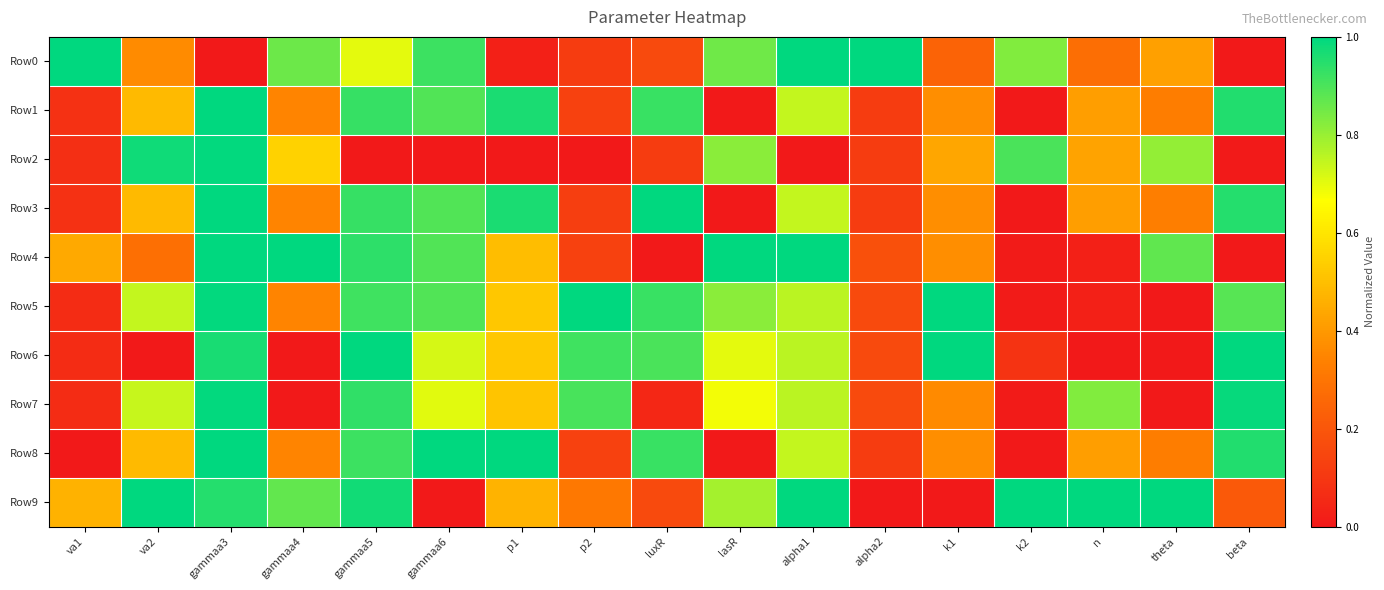

Reading left to right, extract all data points from this chart.

Row0: va1=1.0	va2=0.4	gammaa3=0.0	gammaa4=0.9	gammaa5=0.7	gammaa6=0.9	p1=0.0	p2=0.1	luxR=0.2	lasR=0.9	alpha1=1.0	alpha2=1.0	k1=0.2	k2=0.8	n=0.3	theta=0.4	beta=0.0
Row1: va1=0.1	va2=0.5	gammaa3=1.0	gammaa4=0.3	gammaa5=0.9	gammaa6=0.9	p1=1.0	p2=0.1	luxR=0.9	lasR=0.0	alpha1=0.7	alpha2=0.1	k1=0.4	k2=0.0	n=0.4	theta=0.3	beta=1.0
Row2: va1=0.1	va2=1.0	gammaa3=1.0	gammaa4=0.5	gammaa5=0.0	gammaa6=0.0	p1=0.0	p2=0.0	luxR=0.1	lasR=0.8	alpha1=0.0	alpha2=0.1	k1=0.4	k2=0.9	n=0.4	theta=0.8	beta=0.0
Row3: va1=0.1	va2=0.5	gammaa3=1.0	gammaa4=0.3	gammaa5=0.9	gammaa6=0.9	p1=1.0	p2=0.1	luxR=1.0	lasR=0.0	alpha1=0.7	alpha2=0.1	k1=0.4	k2=0.0	n=0.4	theta=0.3	beta=1.0
Row4: va1=0.4	va2=0.3	gammaa3=1.0	gammaa4=1.0	gammaa5=0.9	gammaa6=0.9	p1=0.5	p2=0.1	luxR=0.0	lasR=1.0	alpha1=1.0	alpha2=0.2	k1=0.4	k2=0.0	n=0.0	theta=0.9	beta=0.0
Row5: va1=0.1	va2=0.7	gammaa3=1.0	gammaa4=0.3	gammaa5=0.9	gammaa6=0.9	p1=0.5	p2=1.0	luxR=0.9	lasR=0.8	alpha1=0.8	alpha2=0.2	k1=1.0	k2=0.0	n=0.0	theta=0.0	beta=0.9
Row6: va1=0.1	va2=0.0	gammaa3=1.0	gammaa4=0.0	gammaa5=1.0	gammaa6=0.7	p1=0.5	p2=0.9	luxR=0.9	lasR=0.7	alpha1=0.8	alpha2=0.2	k1=1.0	k2=0.1	n=0.0	theta=0.0	beta=1.0
Row7: va1=0.1	va2=0.7	gammaa3=1.0	gammaa4=0.0	gammaa5=0.9	gammaa6=0.7	p1=0.5	p2=0.9	luxR=0.1	lasR=0.7	alpha1=0.8	alpha2=0.2	k1=0.4	k2=0.0	n=0.8	theta=0.0	beta=1.0
Row8: va1=0.0	va2=0.5	gammaa3=1.0	gammaa4=0.3	gammaa5=0.9	gammaa6=1.0	p1=1.0	p2=0.1	luxR=0.9	lasR=0.0	alpha1=0.7	alpha2=0.1	k1=0.4	k2=0.0	n=0.4	theta=0.3	beta=1.0
Row9: va1=0.5	va2=1.0	gammaa3=0.9	gammaa4=0.9	gammaa5=1.0	gammaa6=0.0	p1=0.5	p2=0.3	luxR=0.2	lasR=0.8	alpha1=1.0	alpha2=0.0	k1=0.0	k2=1.0	n=1.0	theta=1.0	beta=0.2